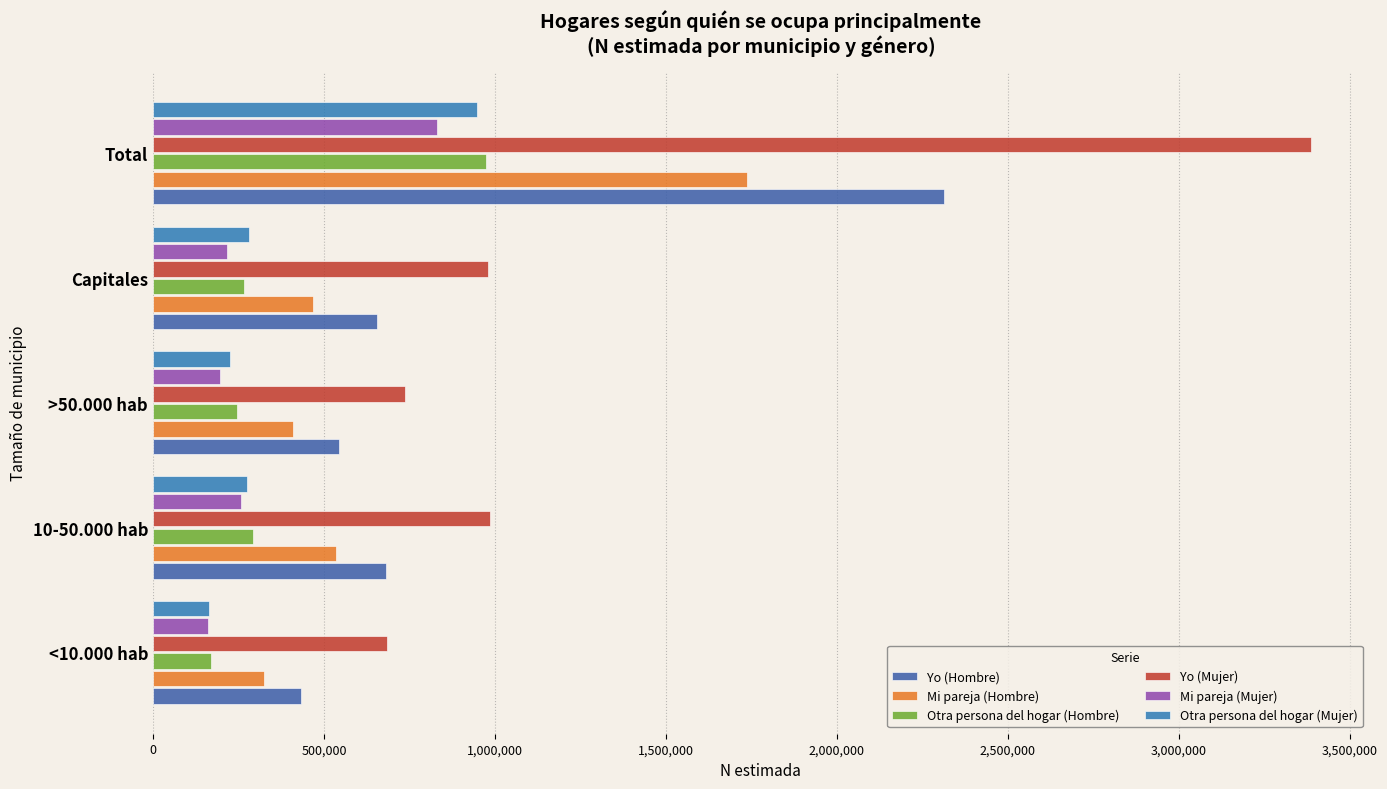

What is the highest value of the Yo (Mujer) series?

3385923